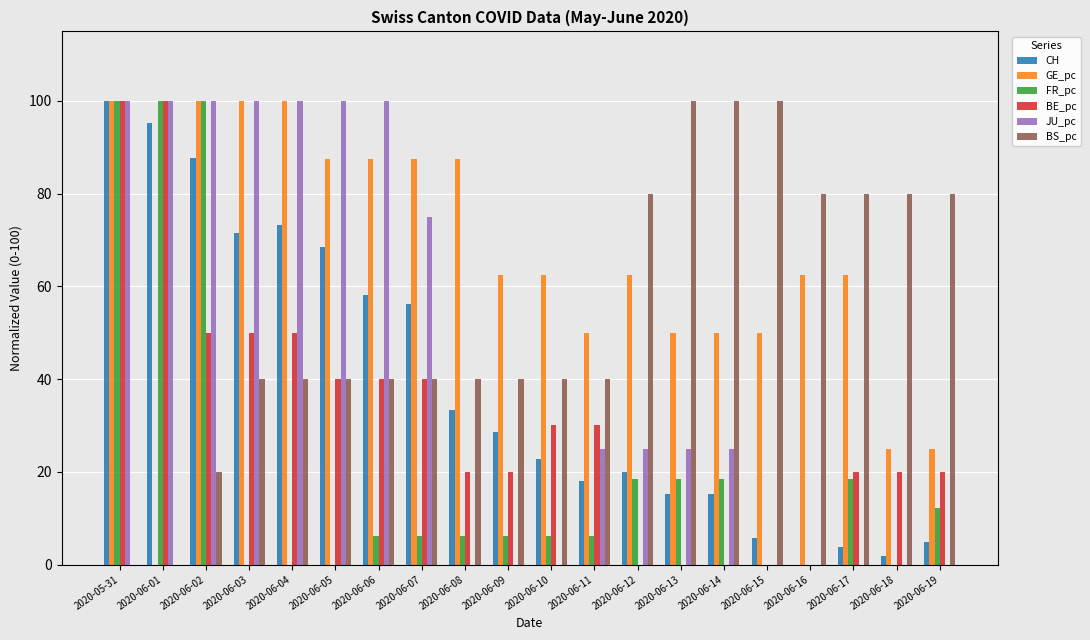

Does the chart contain stacked bars?

No